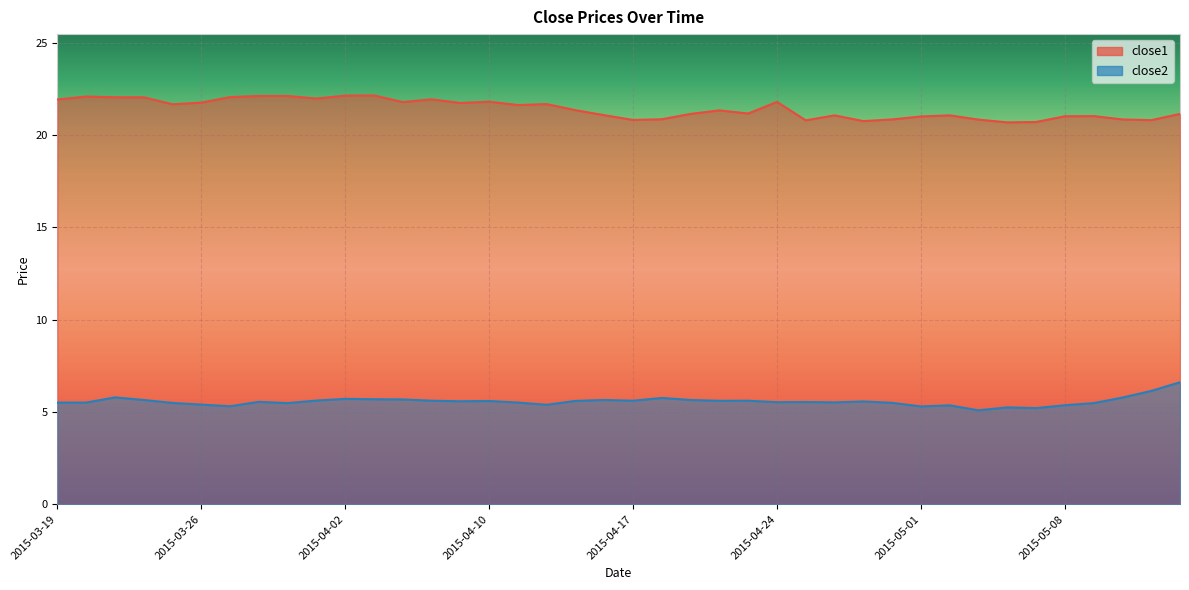

What is the label of the 22nd point from the right?

2015-04-15